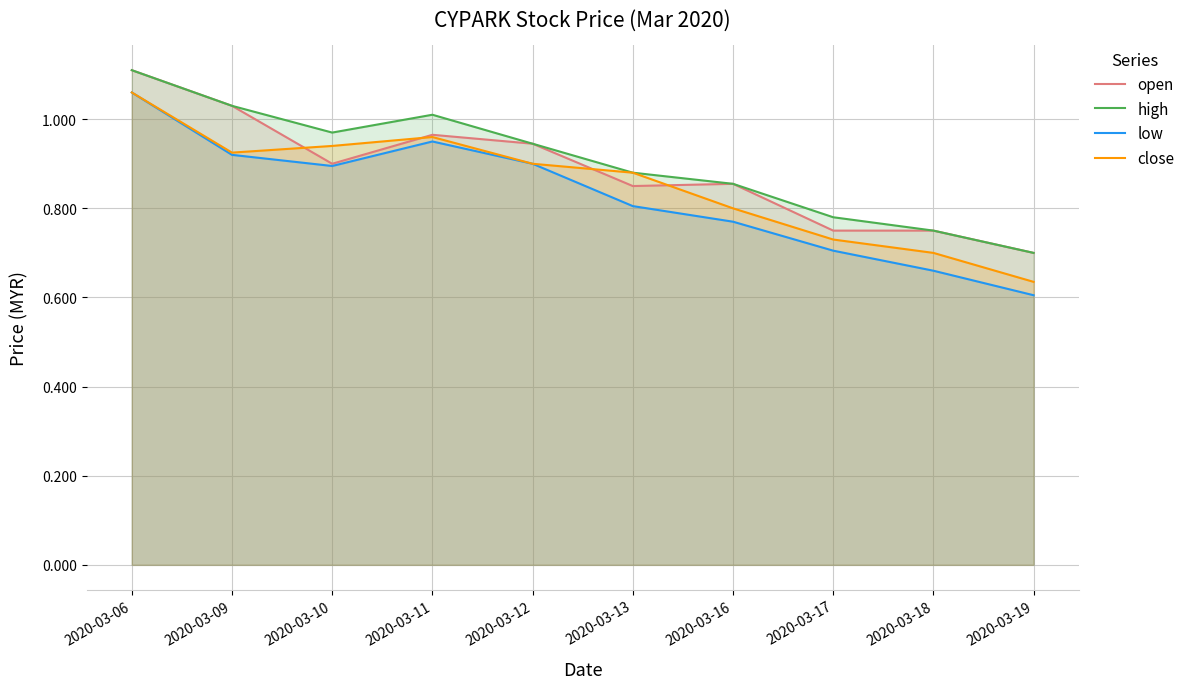

What is the sum of the high values at 2020-03-09 and 2020-03-13?

1.9